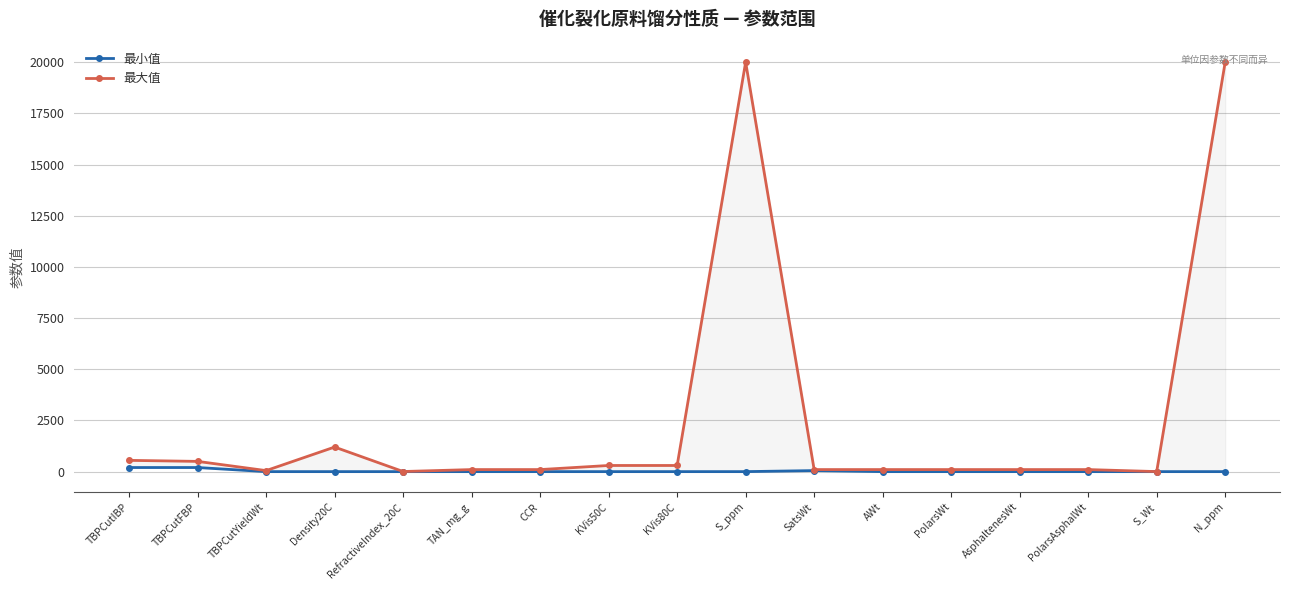

Which series has the largest range (max minus min)?

最大值